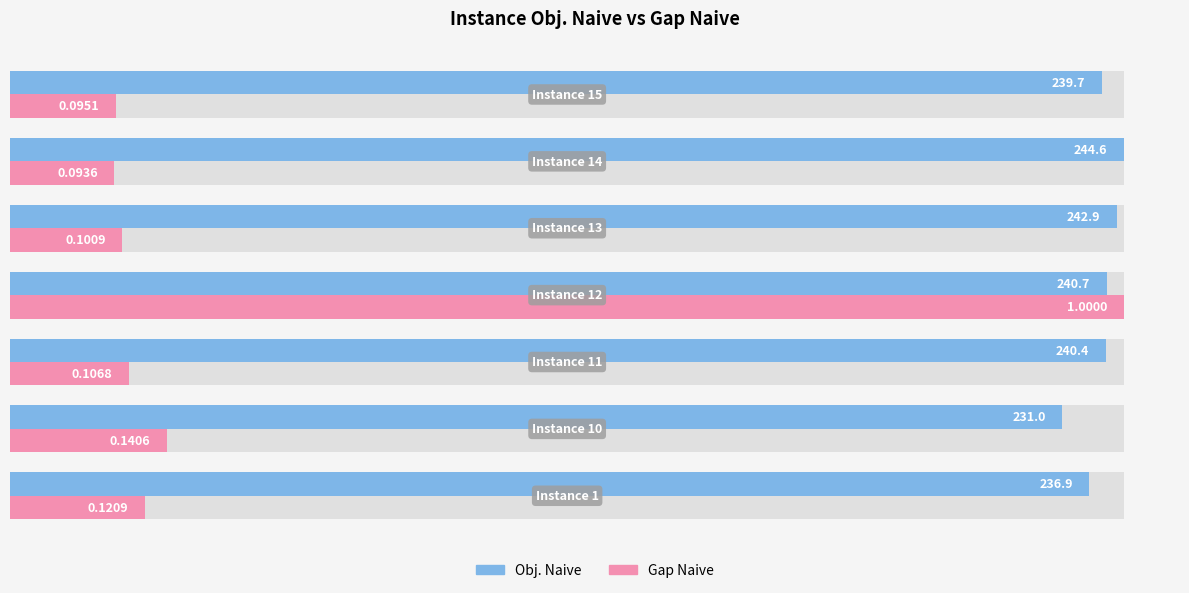

Which series has the widest spread of values?

Gap Naive